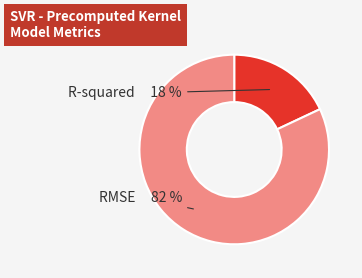

Is there any slice that represents more than half of the pie?

Yes